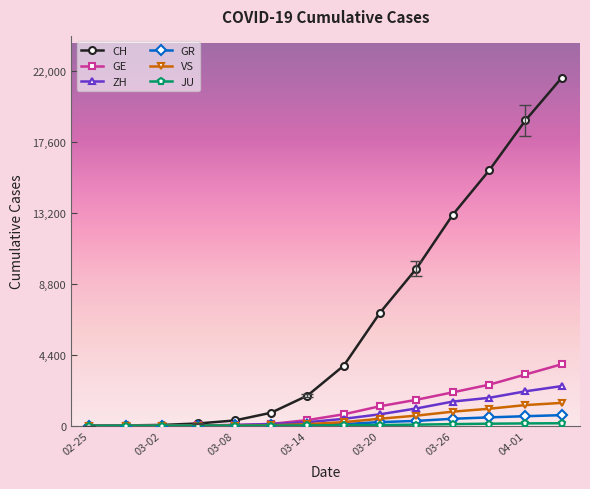

At how many categories does at least one series exceed 12373?

4